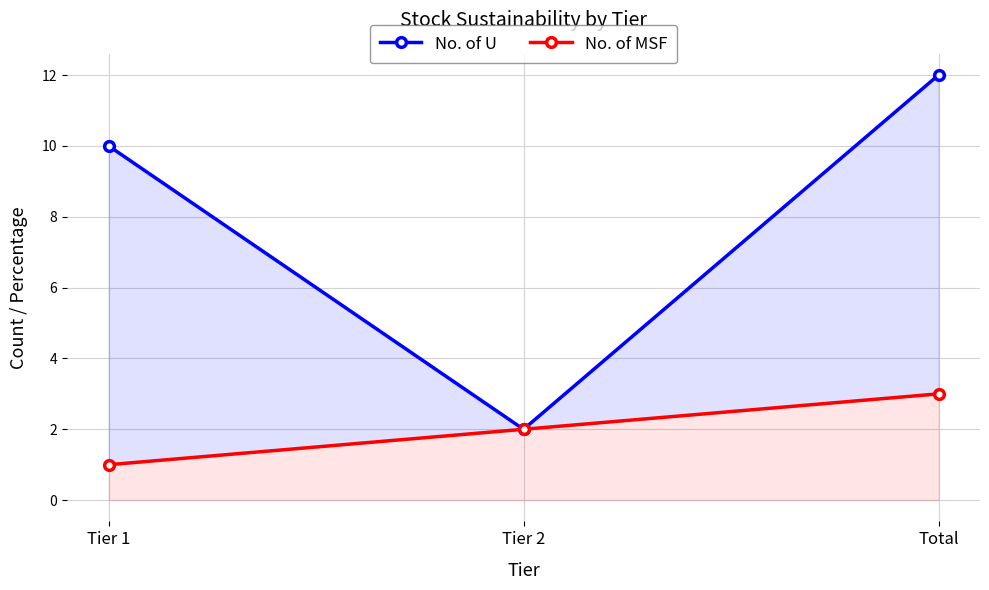

What is the difference between the highest and lowest values at Total?

9